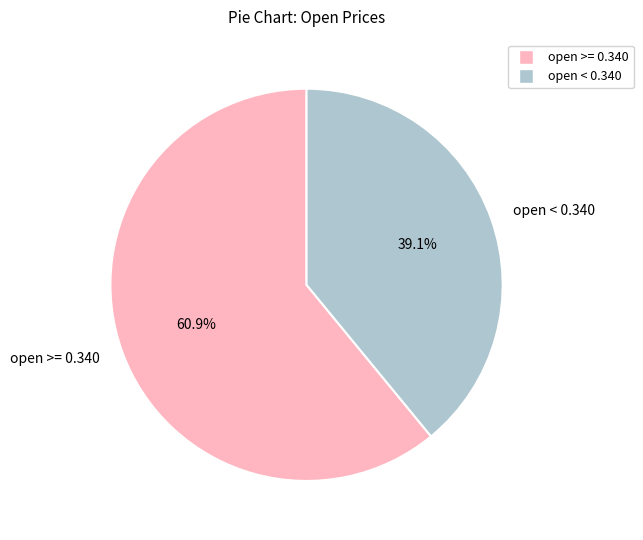

How many segments does this pie chart have?

2